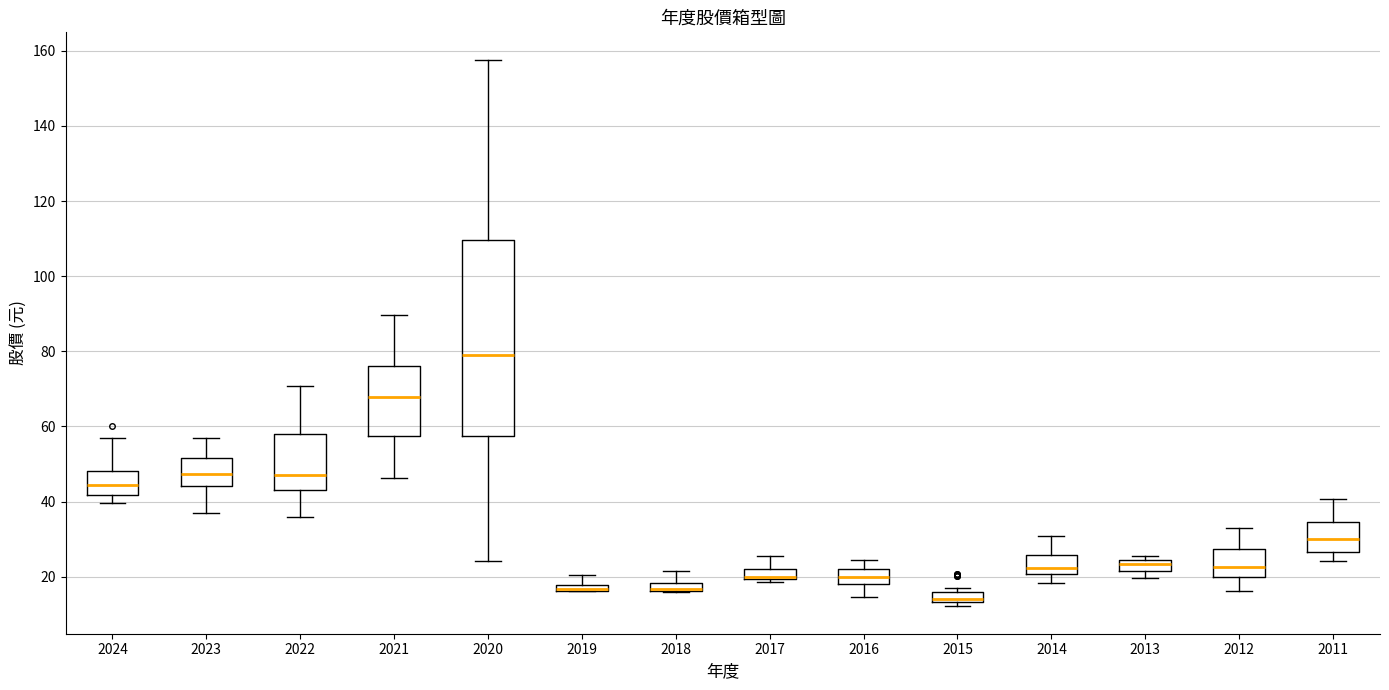

Where does the lower whisker of the box at x = 2011 end on the y-axis? The values are not printed on the chart, so give them approximately, as read against the axis.

24